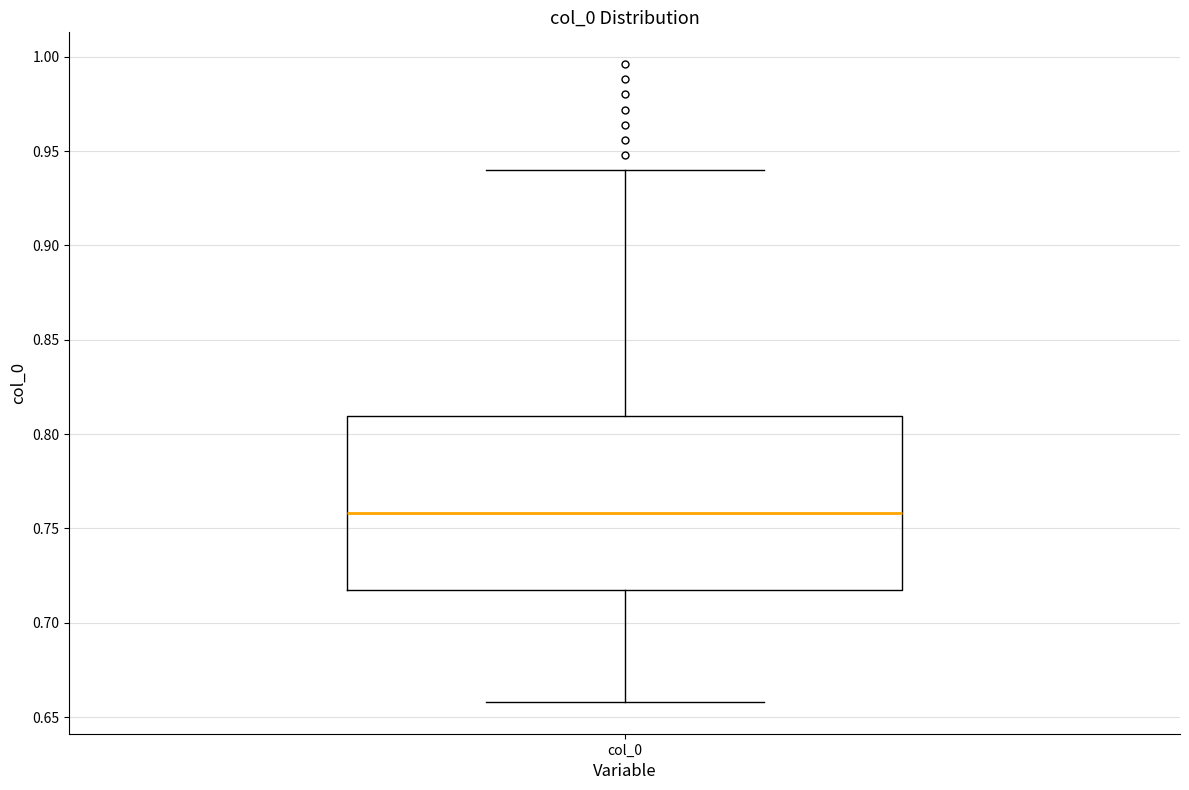

Where does the upper whisker of the box for col_0 end on the y-axis? The values are not printed on the chart, so give them approximately, as read against the axis.

0.94